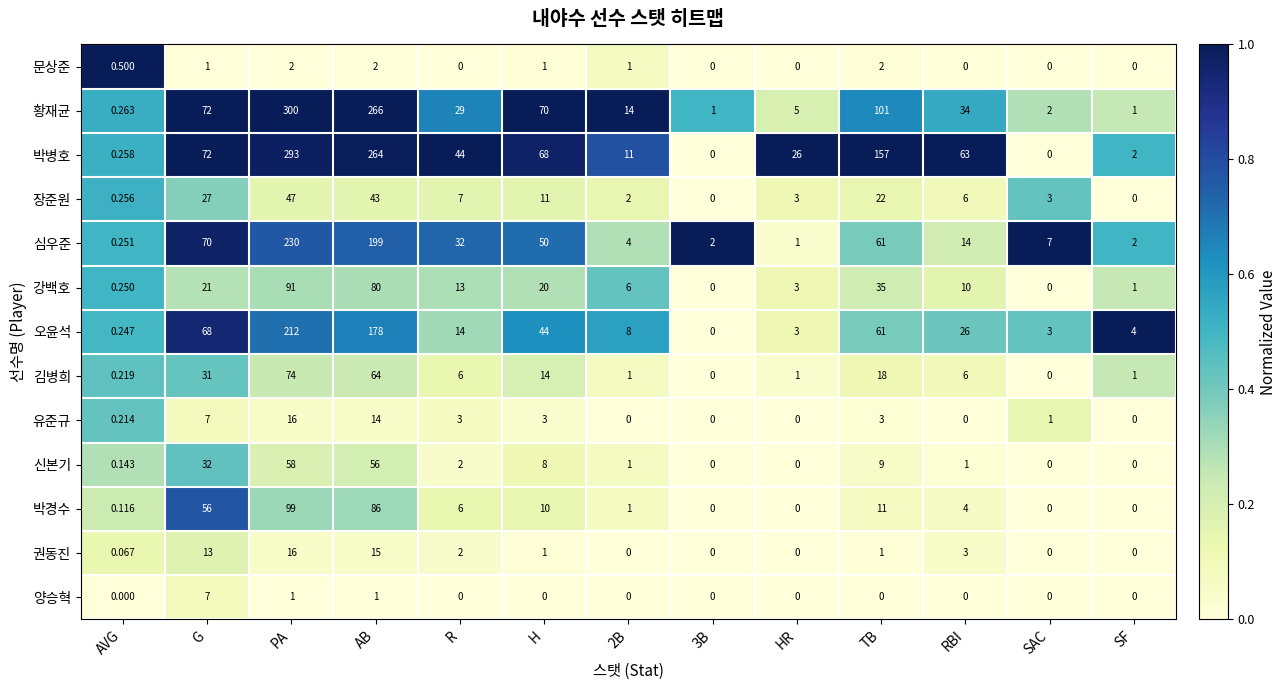

What is the spread (max minus min) of values at R?

44.0